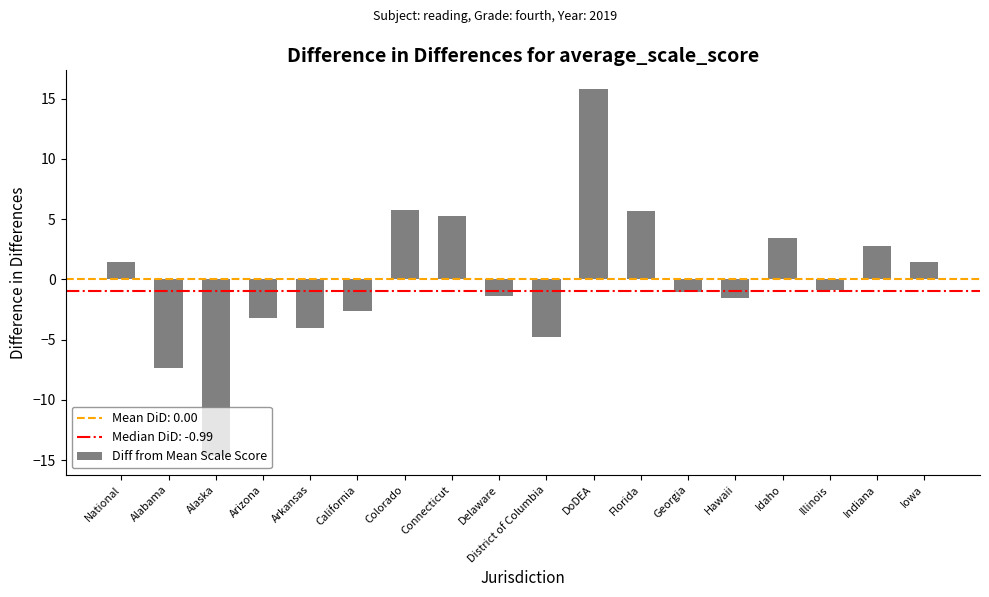

What is the label of the 14th bar from the left?

Hawaii